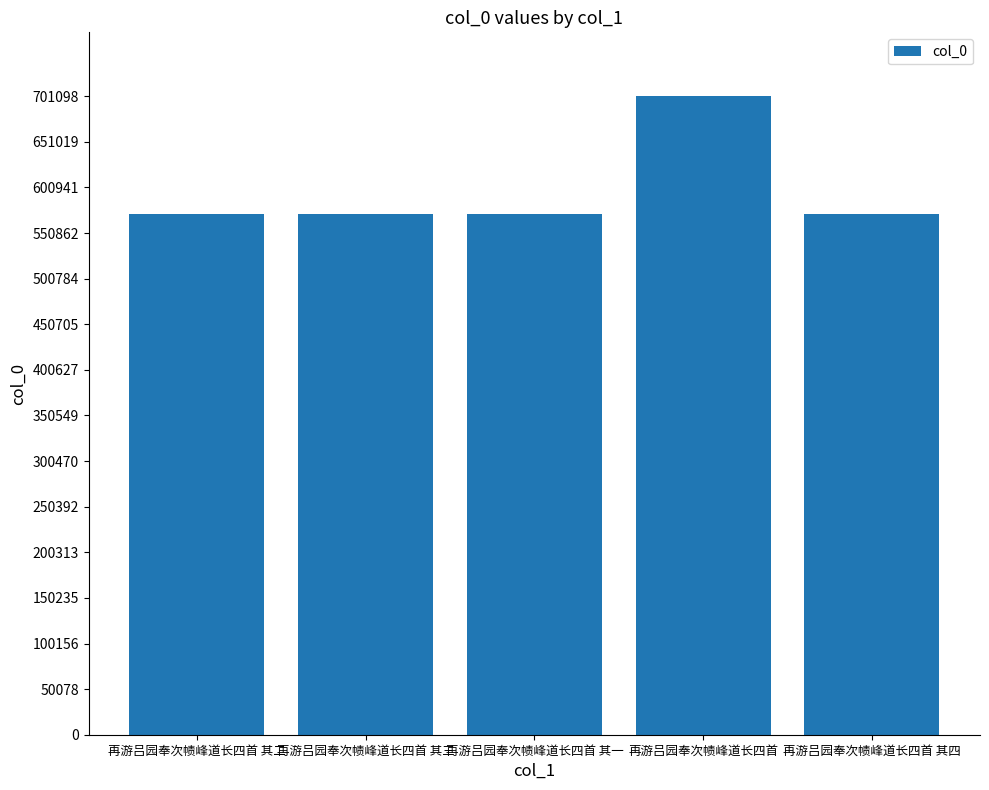

How many bars are there in total?

5